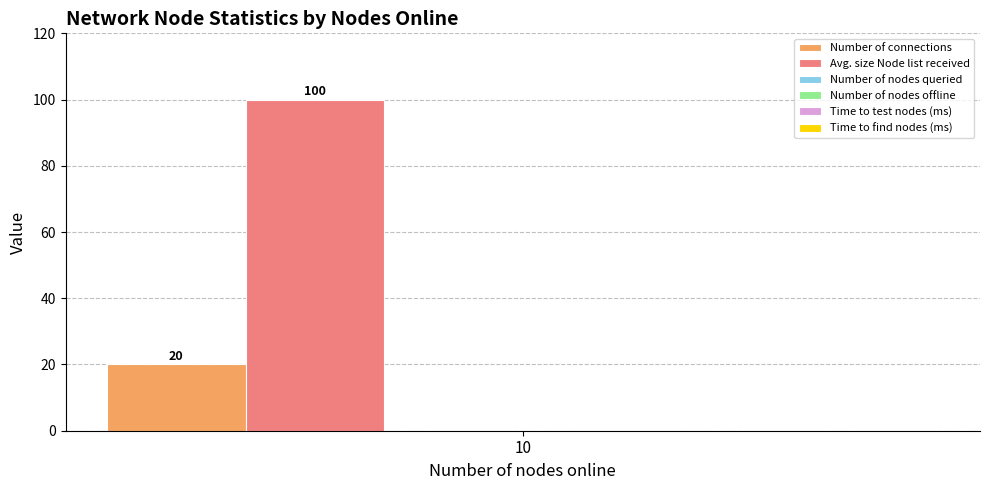

Rank the series by their average value, from lowest to highest.

Number of connections, Avg. size Node list received